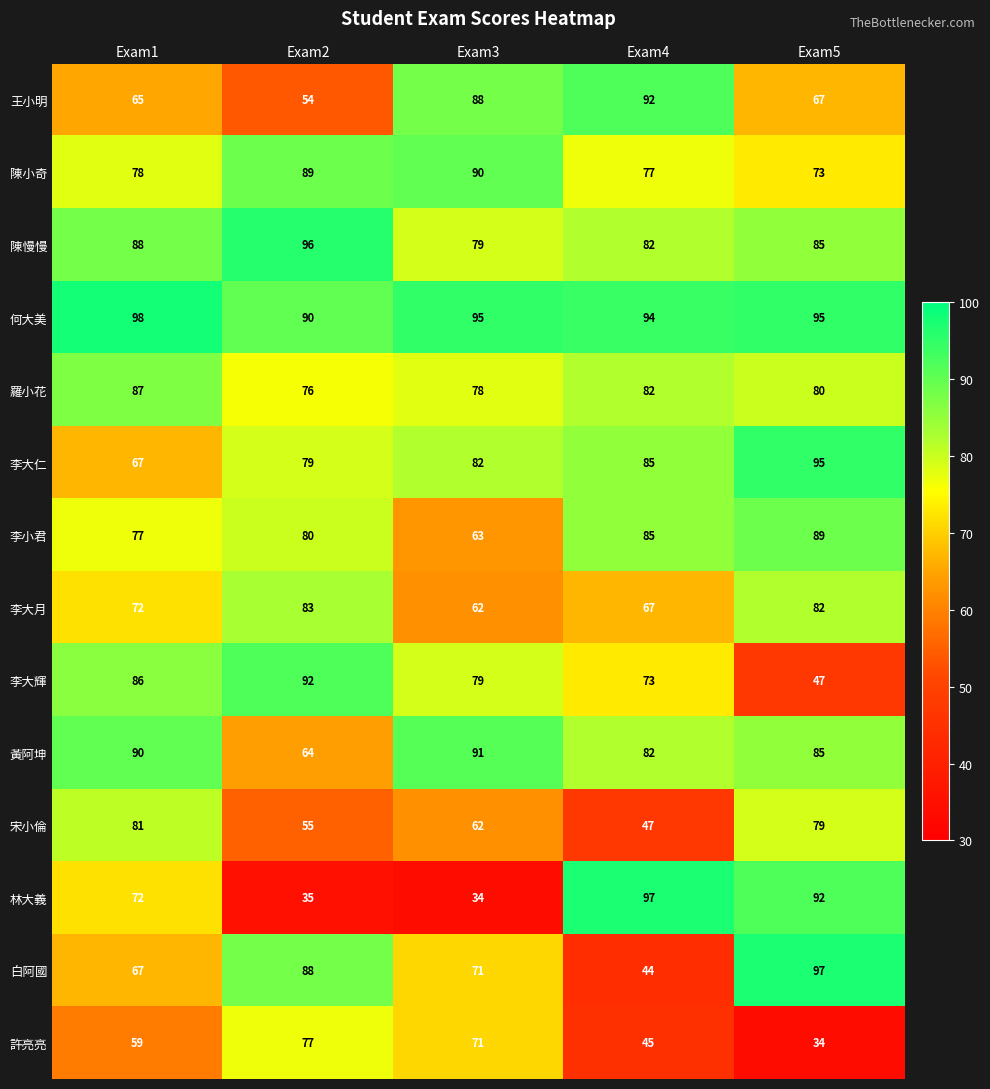

What is the difference between the maximum and second lowest values in the 陳慢慢 series?

14